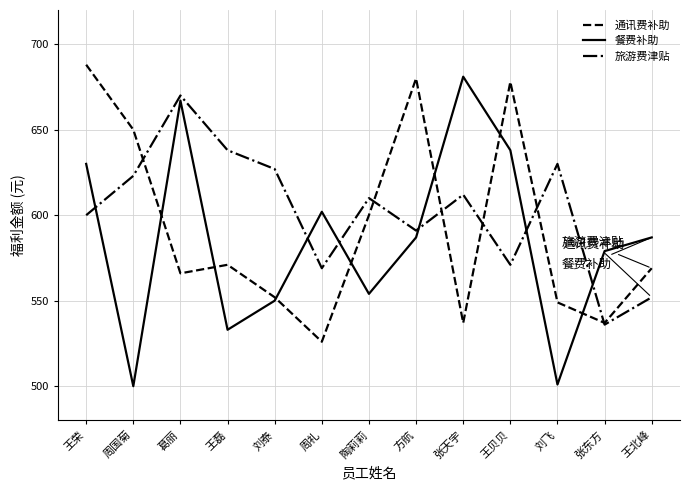

At 方航, list the series in order from largest to smallest.

通讯费补助, 旅游费津贴, 餐费补助